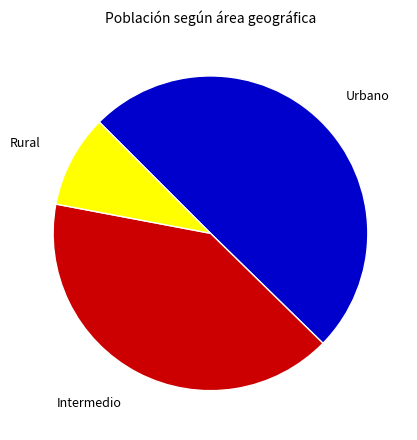

Does Rural account for over 50% of the chart?

No